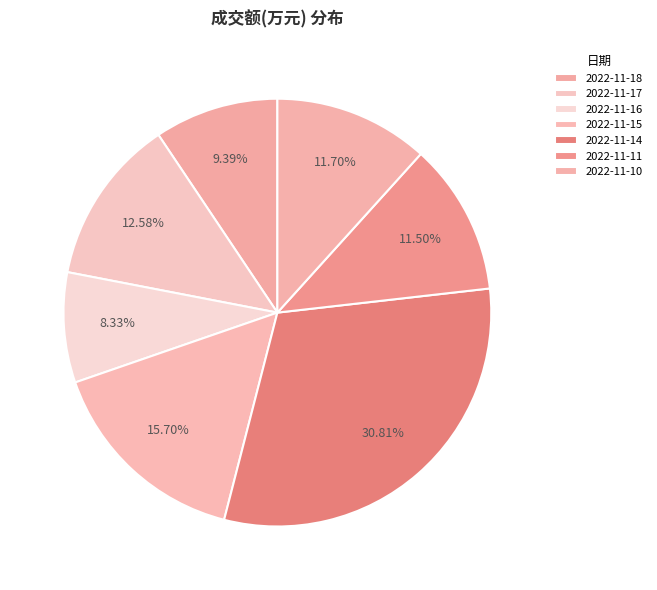

Is it true that 2022-11-17 is 1% of the pie?

False